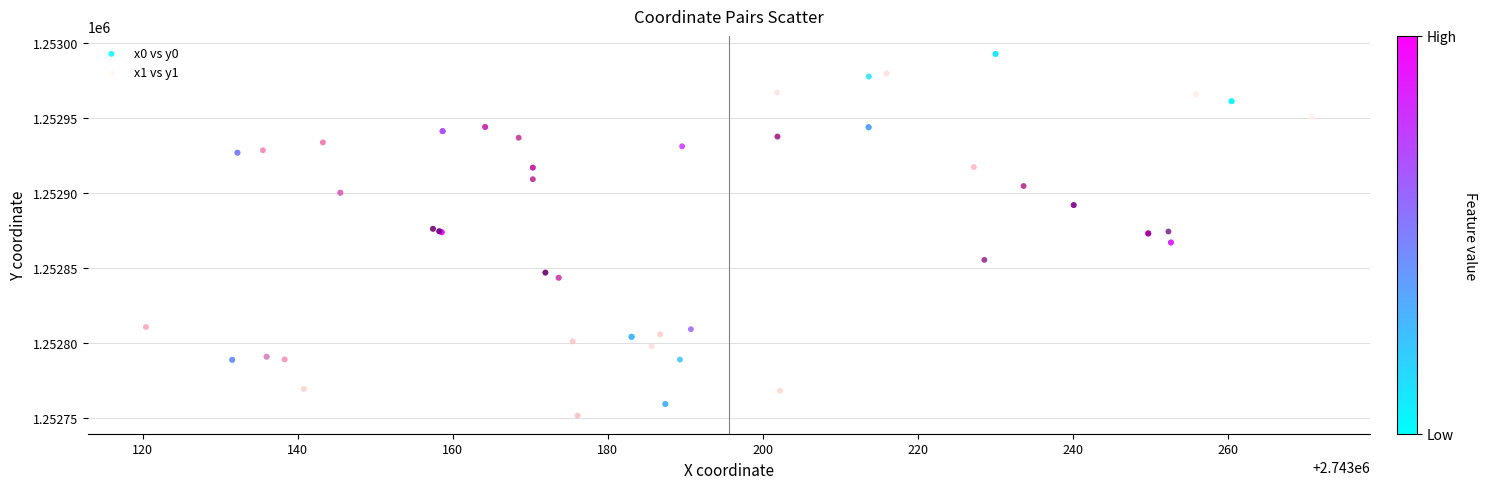

Which series contains the highest Y value?

x0 vs y0